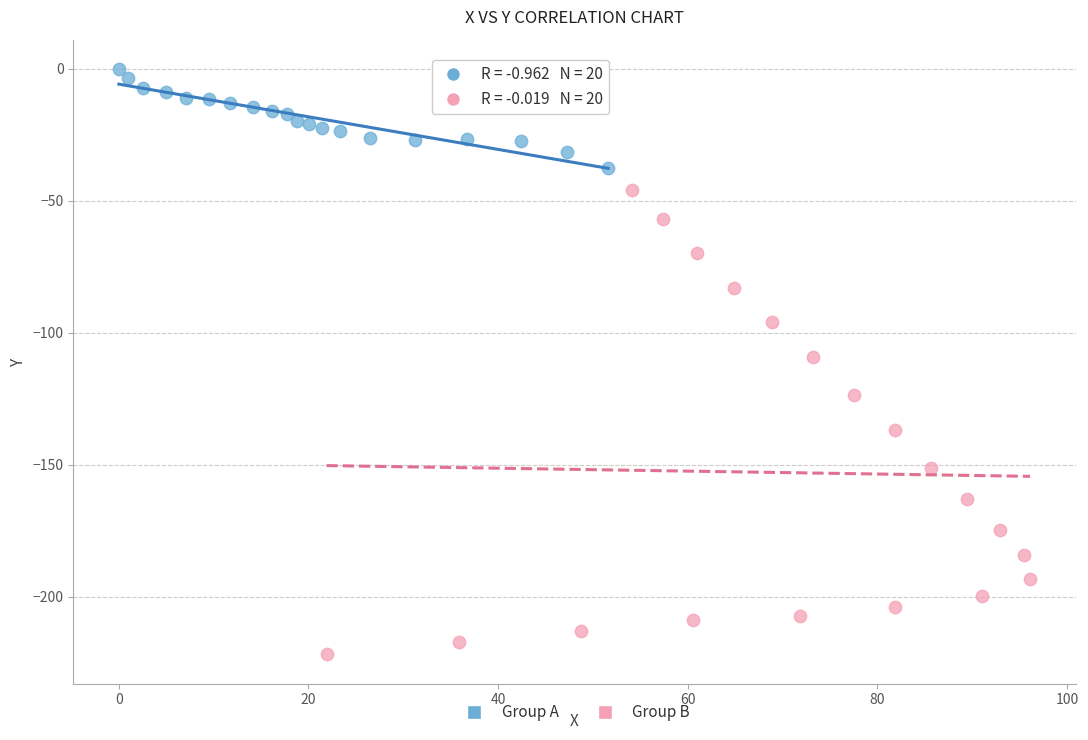

Which series contains the lowest Y value?

Group B